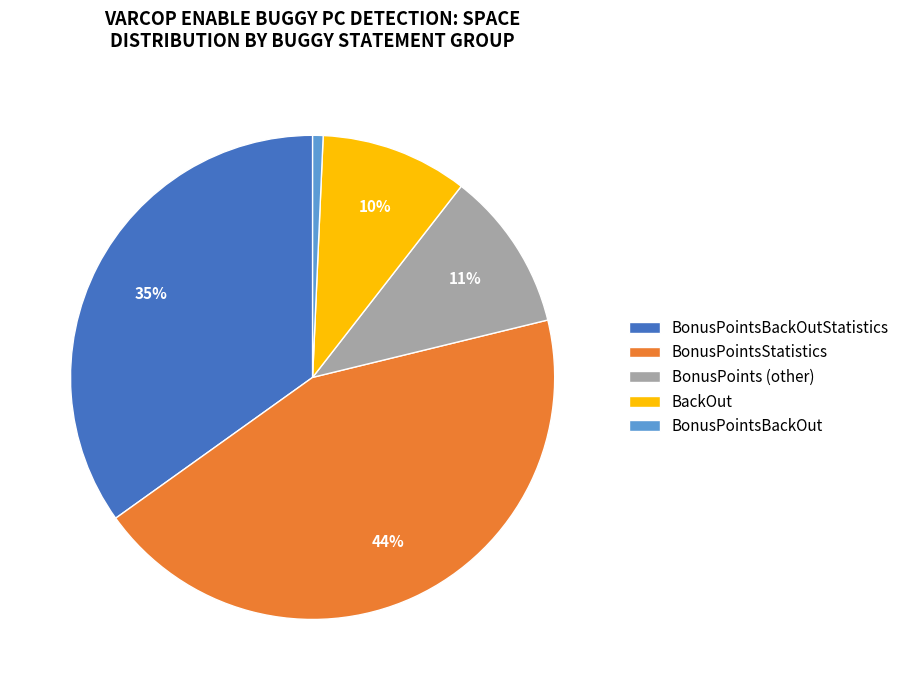

Is there any slice that represents more than half of the pie?

No